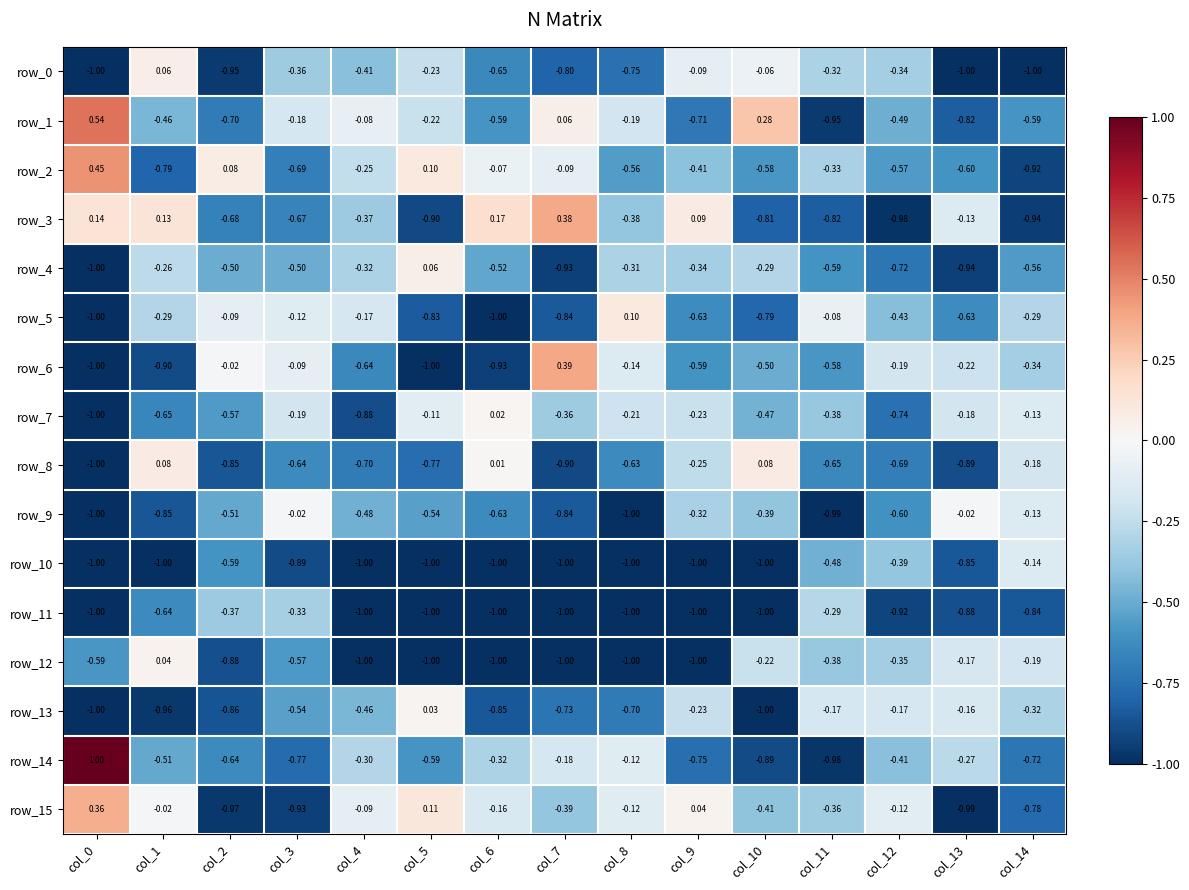

Is the value of row_1 at col_0 greater than the value of row_13 at col_4?

Yes